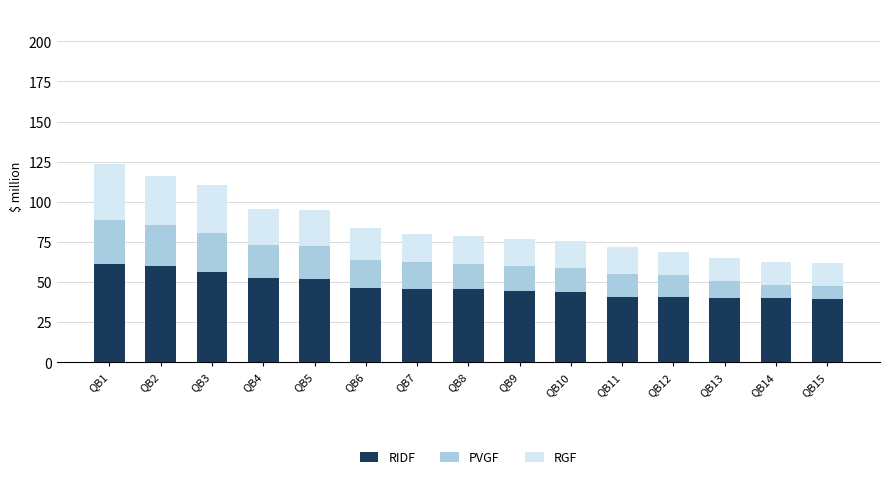

What is the total value across all series at QB1?

123.5